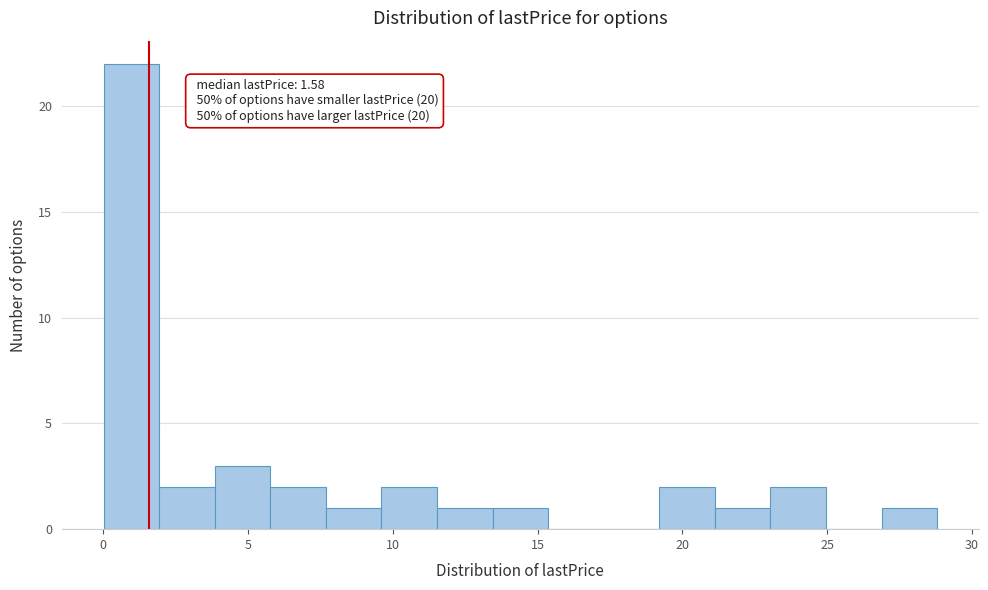

Around what value on the x-axis is the tallest bar? Give the approximate position of its centre, as read against the axis.

1.0